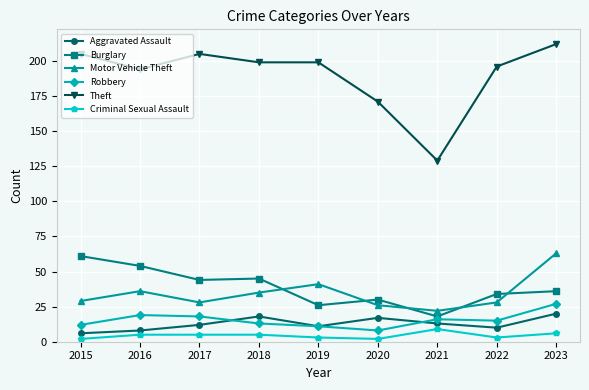

Between 2021 and 2022, which series saw the biggest shift?

Theft